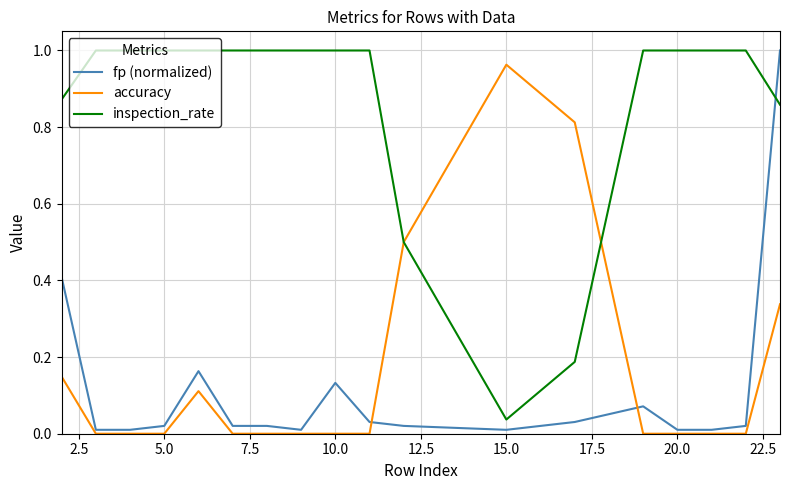

Which series has the largest total across all categories?

inspection_rate